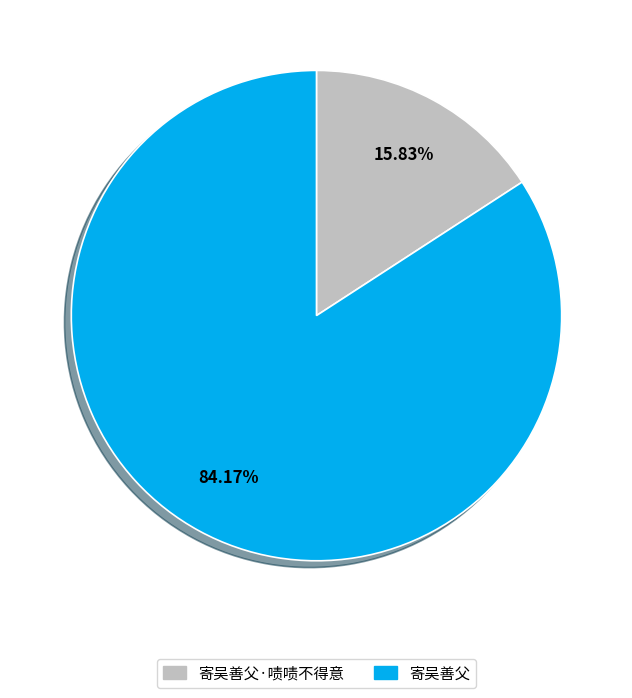

Is there a majority slice in this chart?

Yes